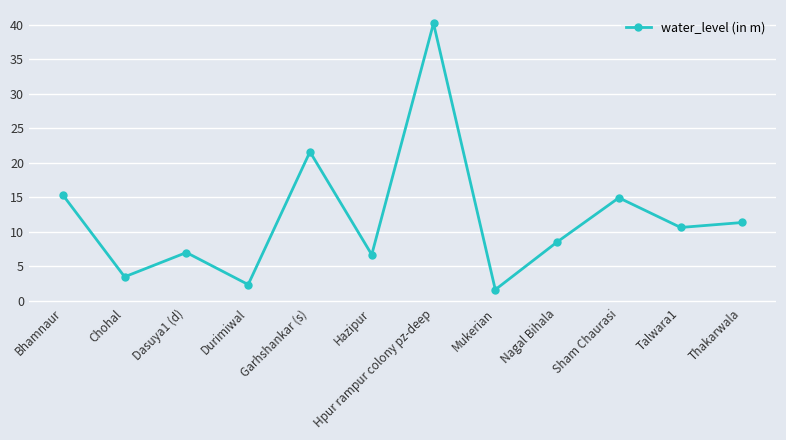

What is the label of the 9th point from the left?

Nagal Bihala